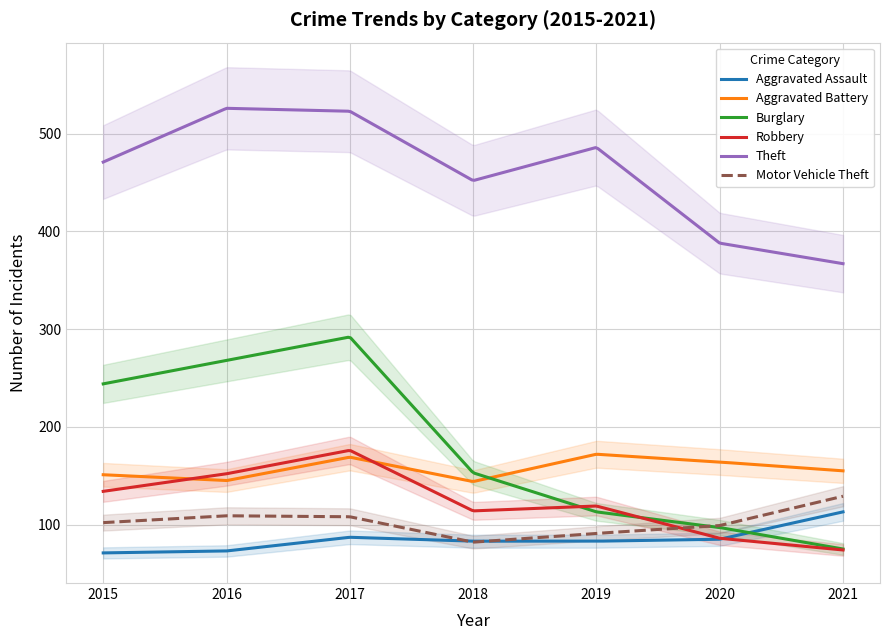

Is this an area chart (filled region under the line)?

No